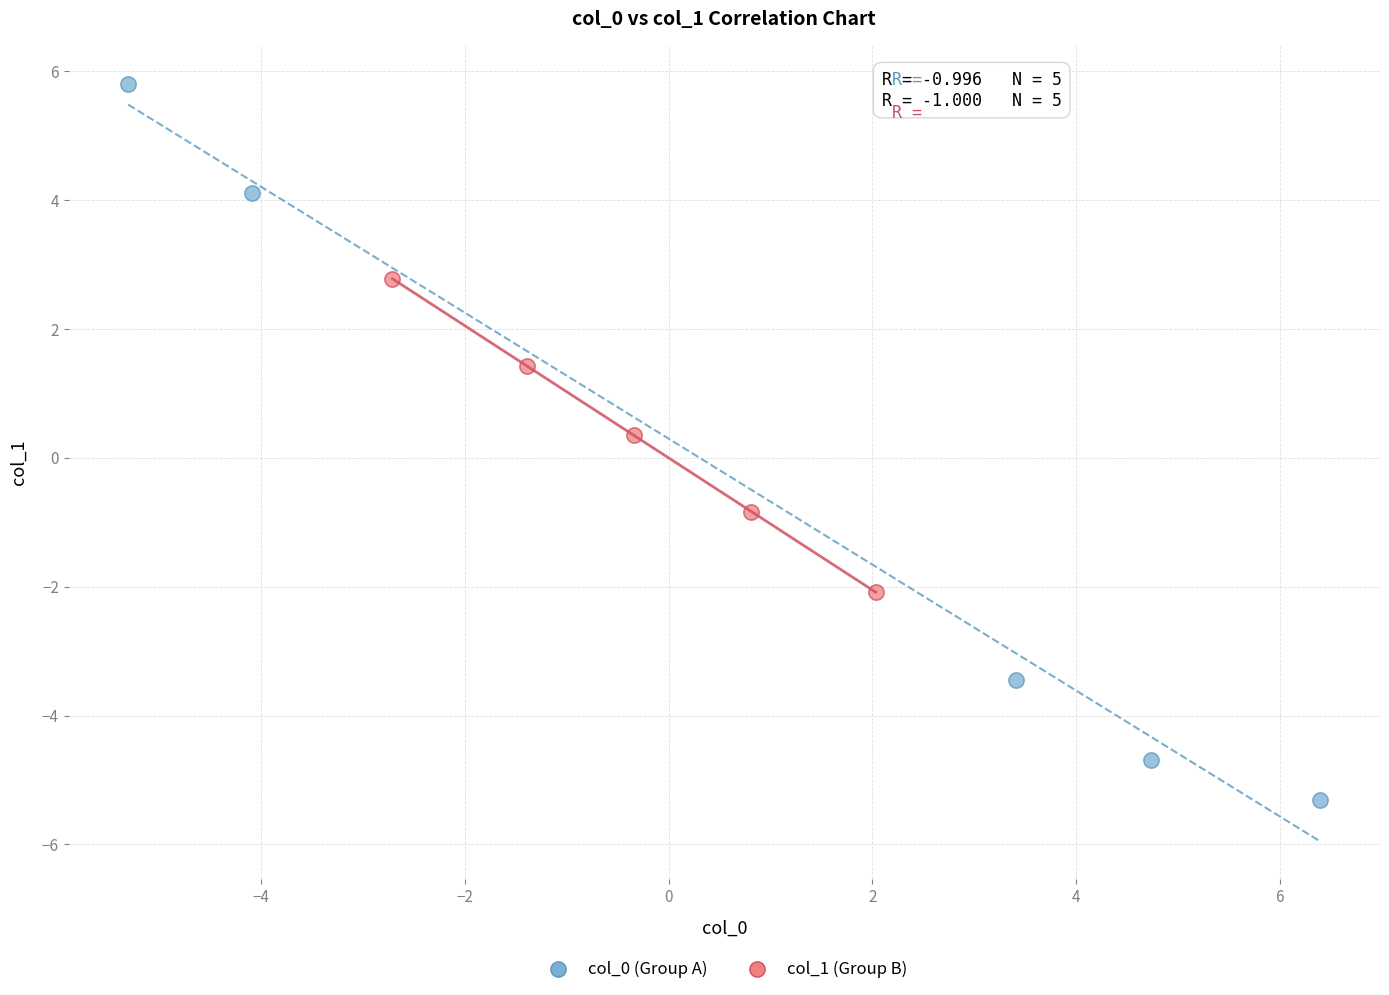

What are all the series names shown in the legend?

col_0 (Group A), col_1 (Group B)